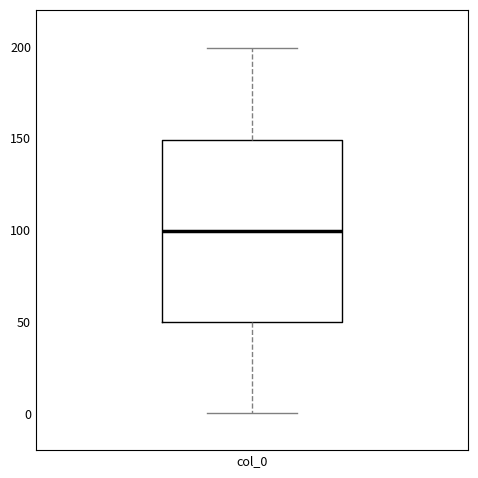

Read this box plot against the y-axis: the position of the median line, the range covered by the box, and the ends of both whiskers. The values are not printed on the chart, so give them approximately, as read against the axis.

median 100, box 50 to 150, whiskers 0 to 200